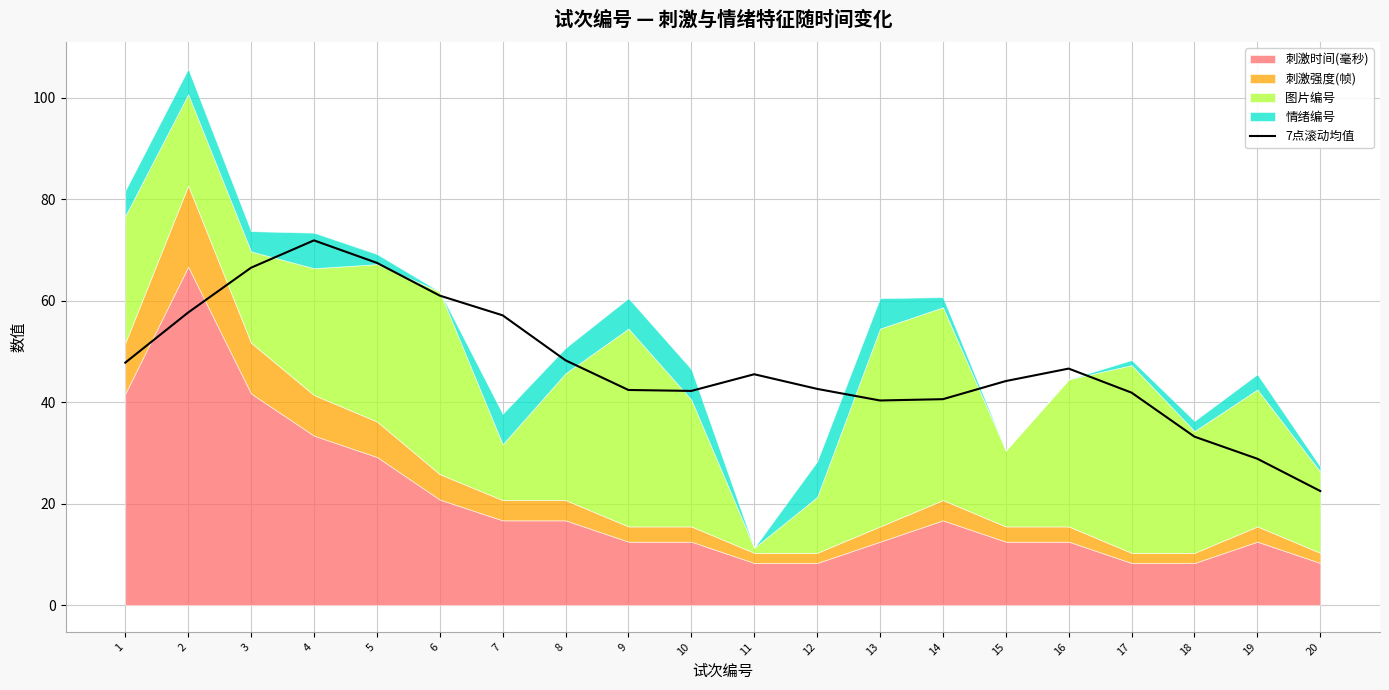

Which category has the highest value across all series?

4